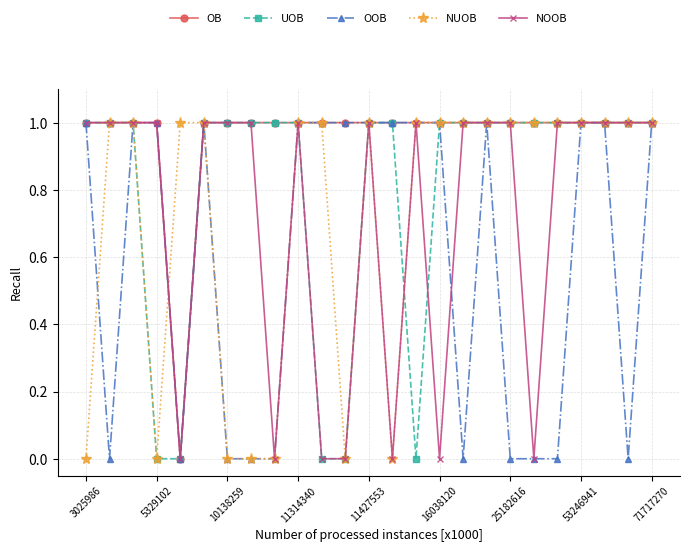

True or false: NOOB has more than 0 interior local peaks.

True